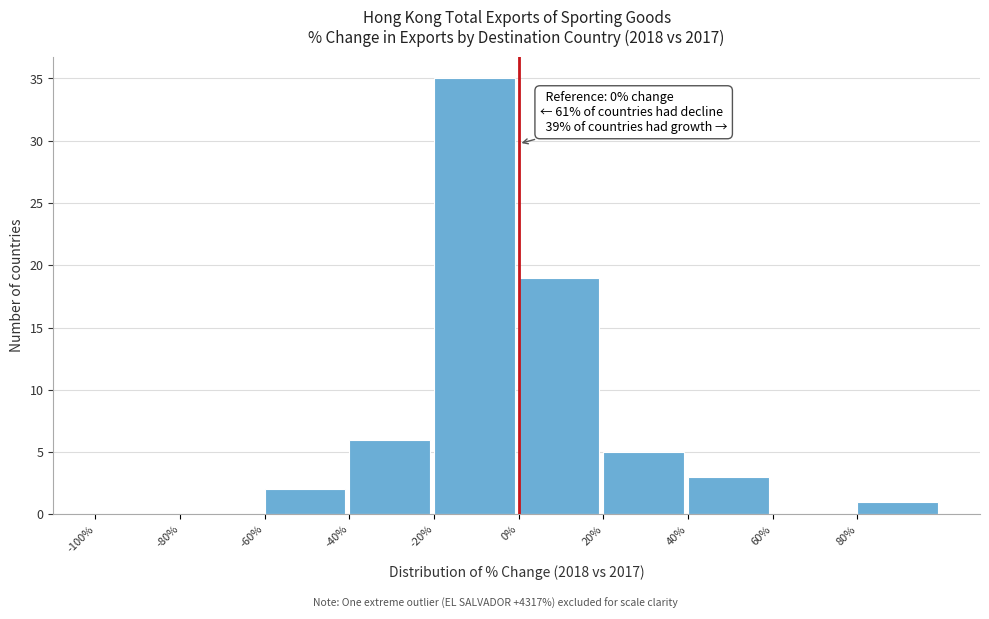

Which range on the x-axis has the tallest bar?

-20 to 0